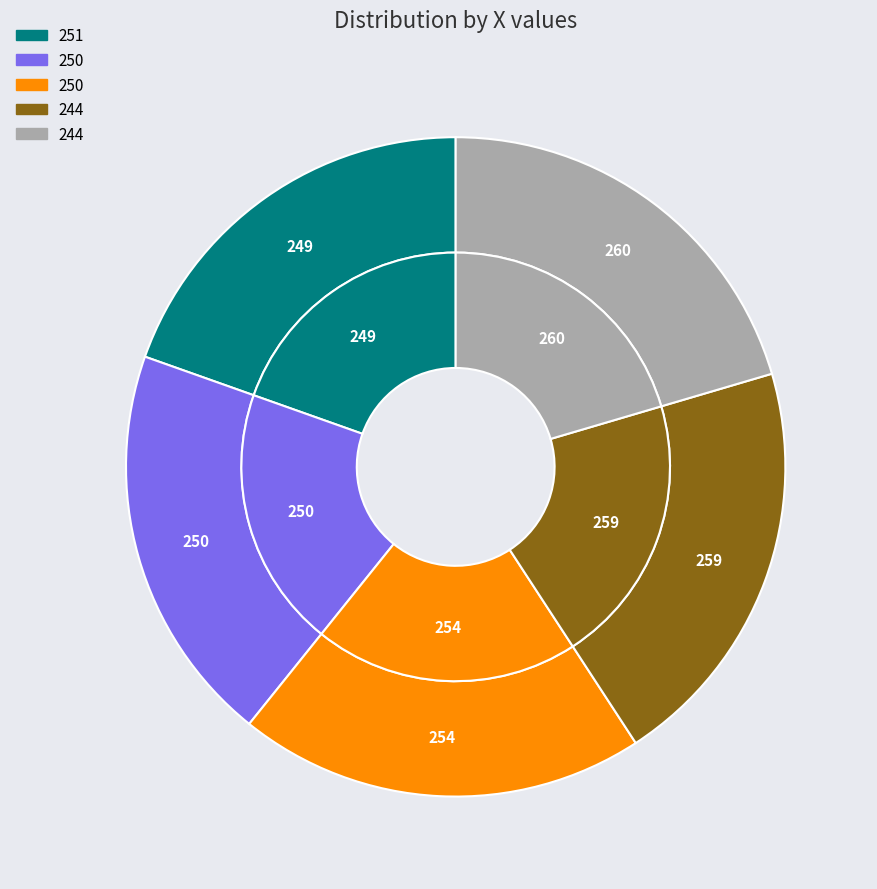

To the nearest percent, what is the combined percentage of 251 and 244?

40%